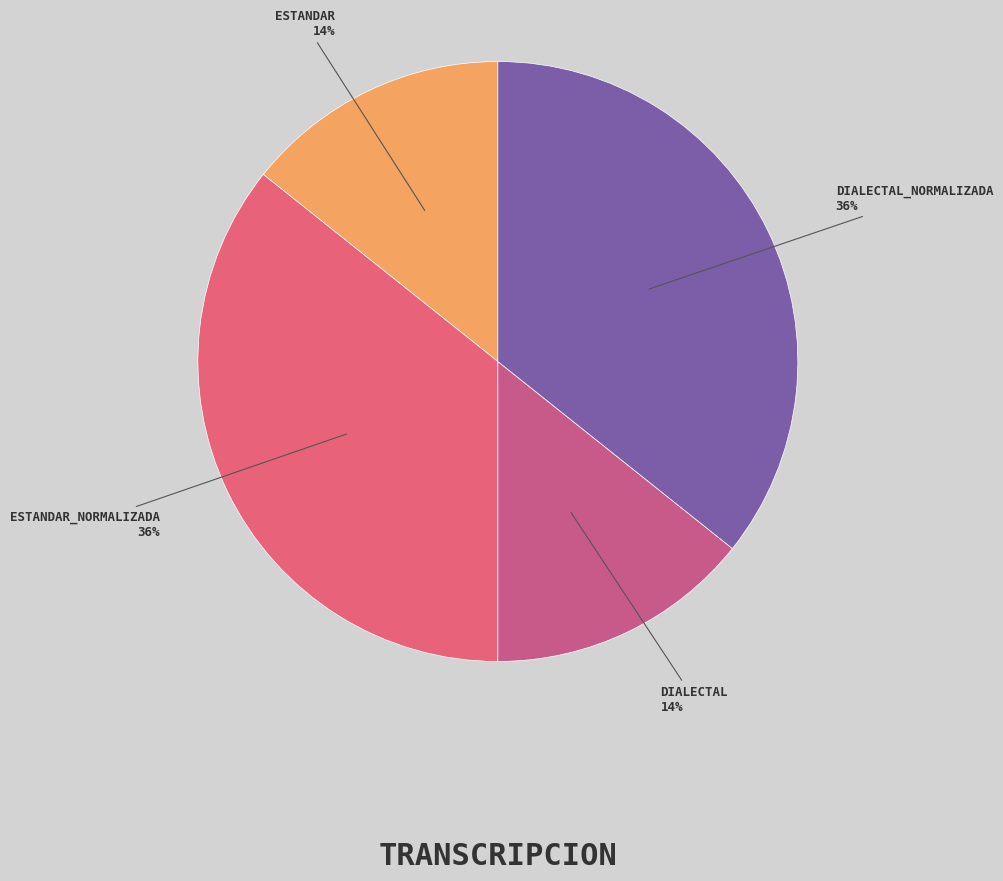

What is the smallest slice in the pie chart?

Estandar